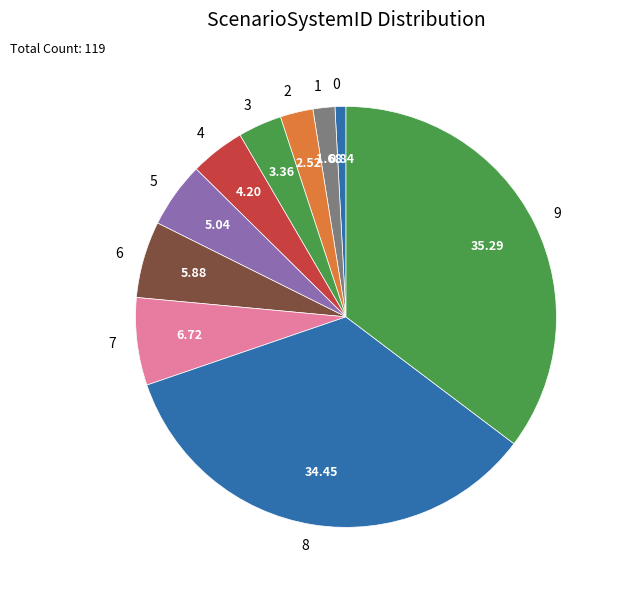

Is there a majority slice in this chart?

No